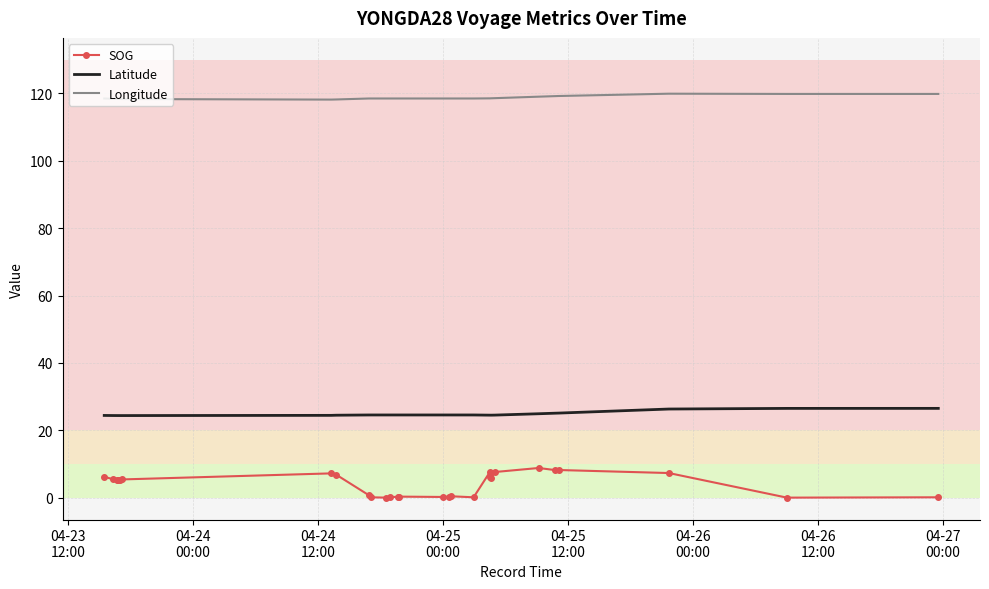

In Latitude, how many points are higher than both neighbors (excluding endpoints)?

4